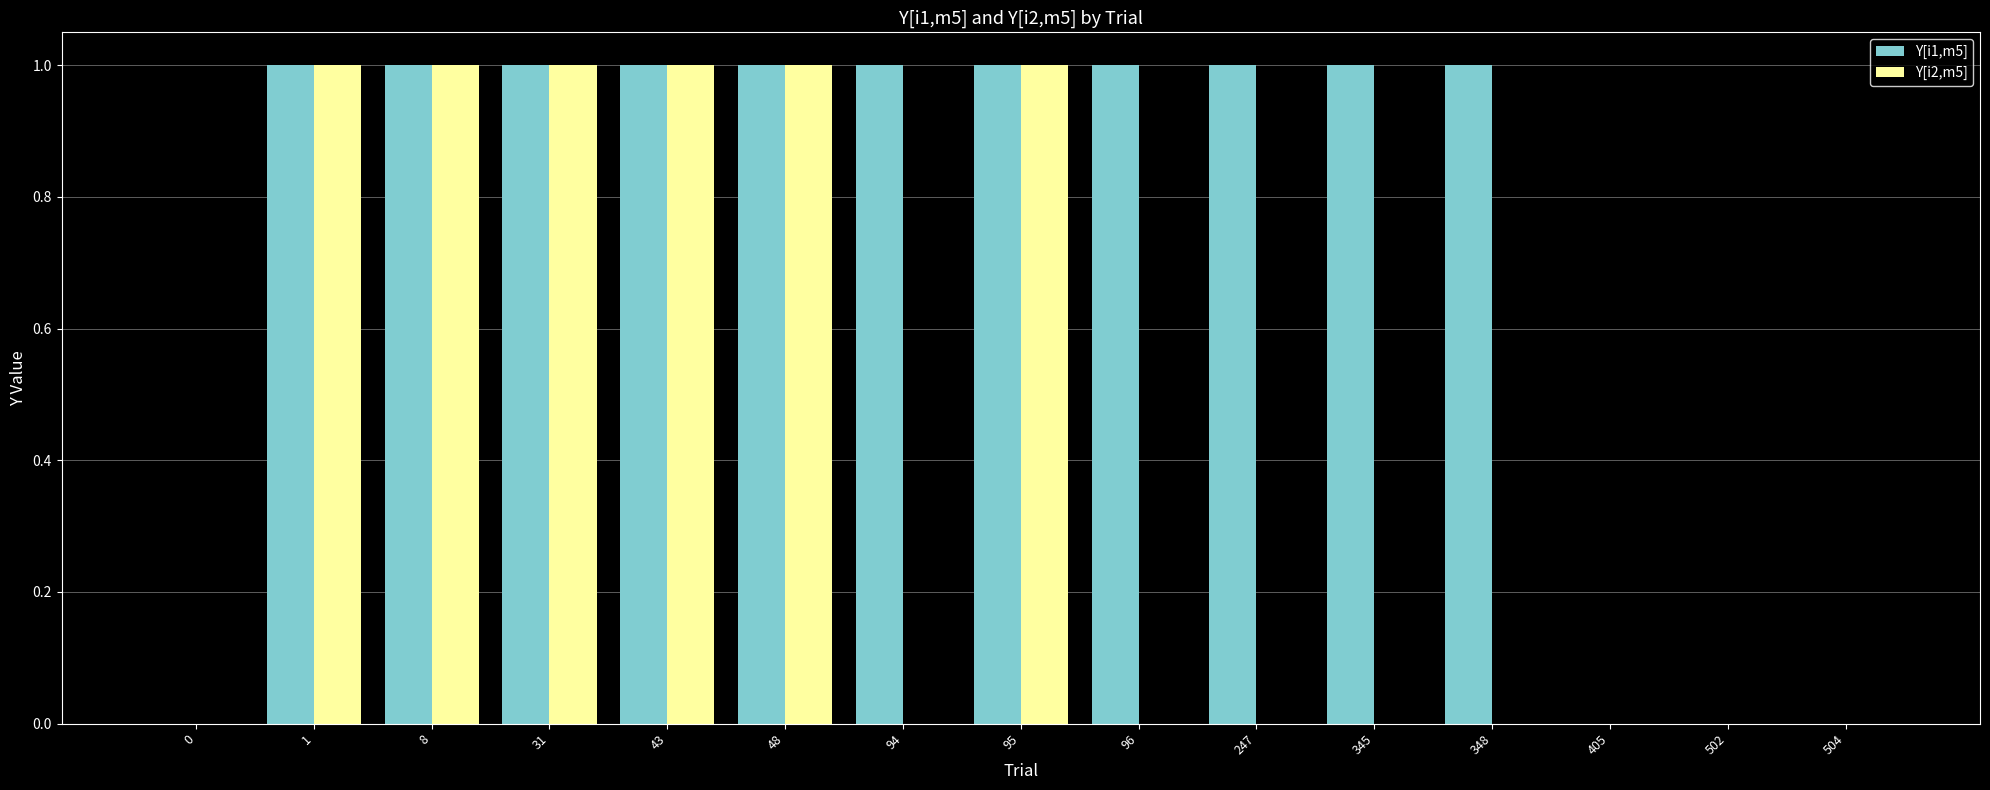

Reading right to left, list all the values displayed in this chart.

Y[i1,m5]: 0	0	0	1	1	1	1	1	1	1	1	1	1	1	0
Y[i2,m5]: 0	0	0	0	0	0	0	1	0	1	1	1	1	1	0